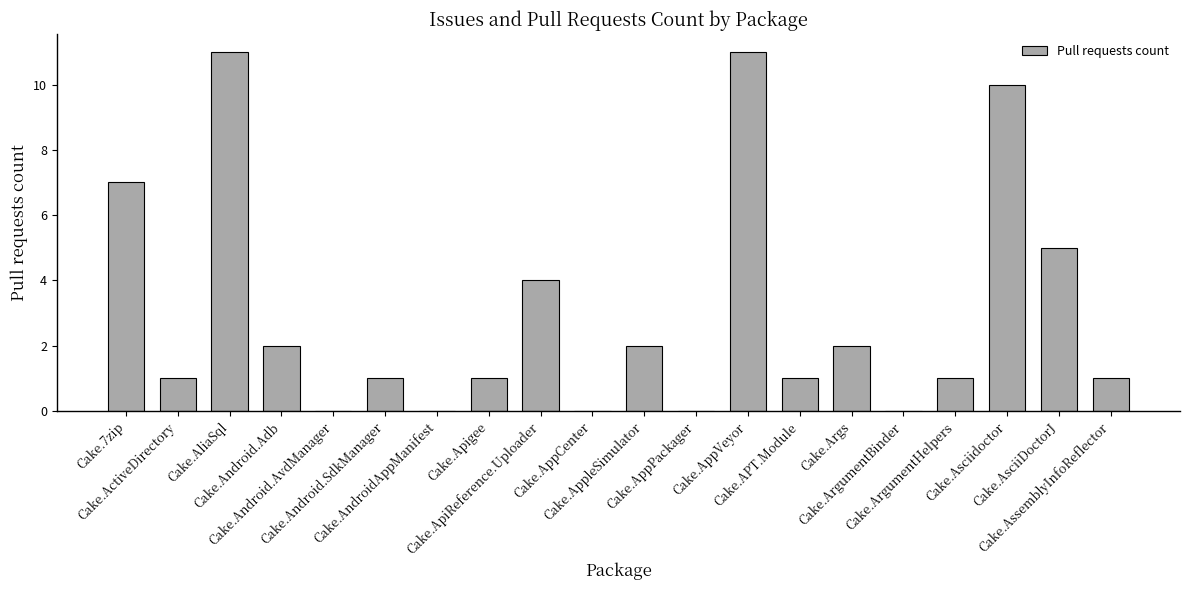

What is the average value?

3